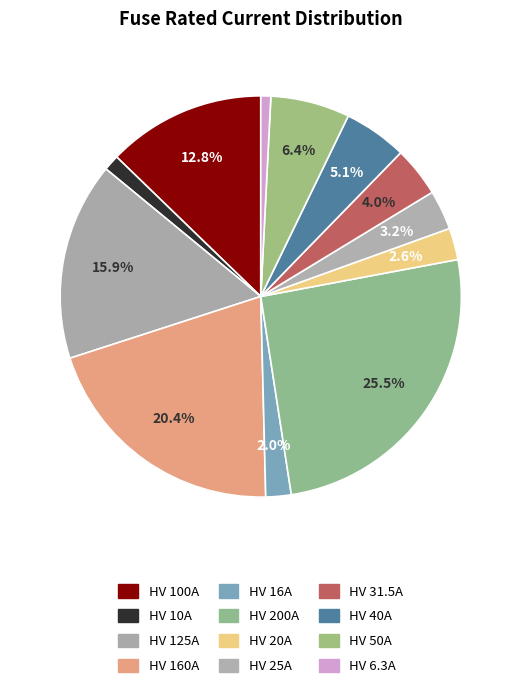

Which category has the smallest portion of the pie?

HV 6.3A